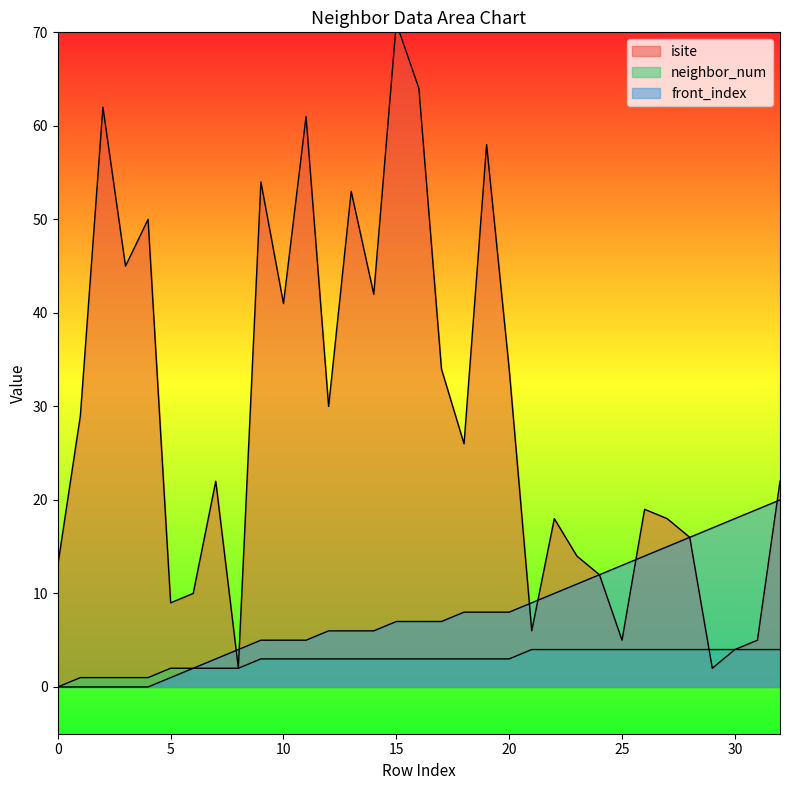

Reading left to right, extract all data points from this chart.

isite: 13	29	62	45	50	9	10	22	2	54	41	61	30	53	42	71	64	34	26	58	34	6	18	14	12	5	19	18	16	2	4	5	22
neighbor_num: 0	1	1	1	1	2	2	2	2	3	3	3	3	3	3	3	3	3	3	3	3	4	4	4	4	4	4	4	4	4	4	4	4
front_index: 0	0	0	0	0	1	2	3	4	5	5	5	6	6	6	7	7	7	8	8	8	9	10	11	12	13	14	15	16	17	18	19	20